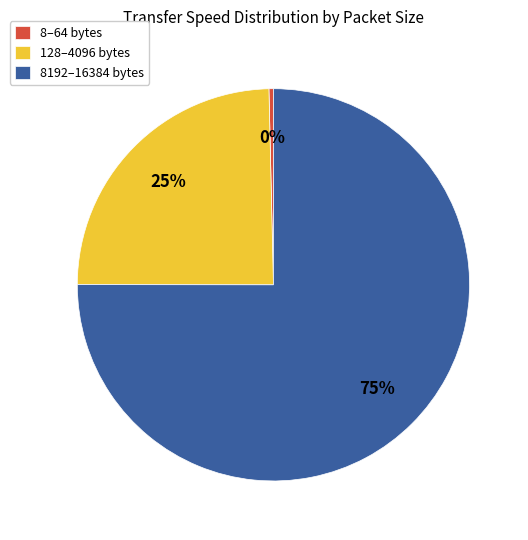

How many slices are in this pie chart?

3